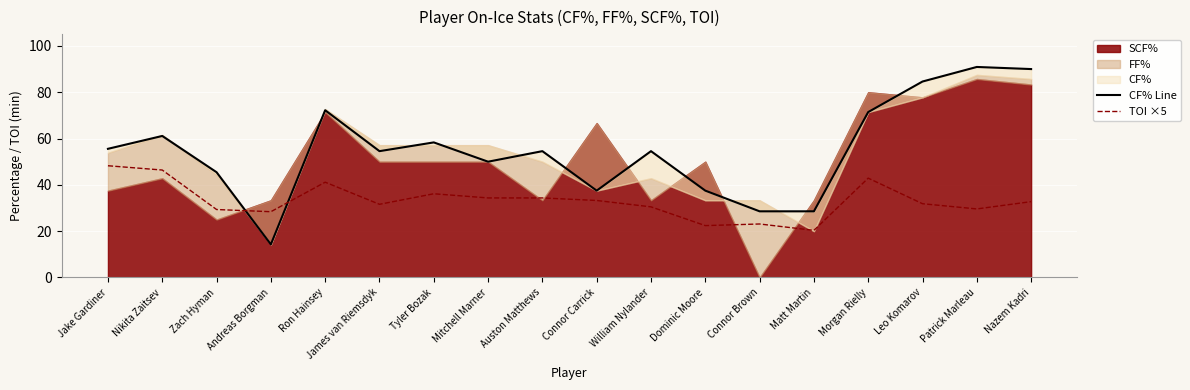

Is it true that TOI ×5 equals 41.2 at Ron Hainsey?

True